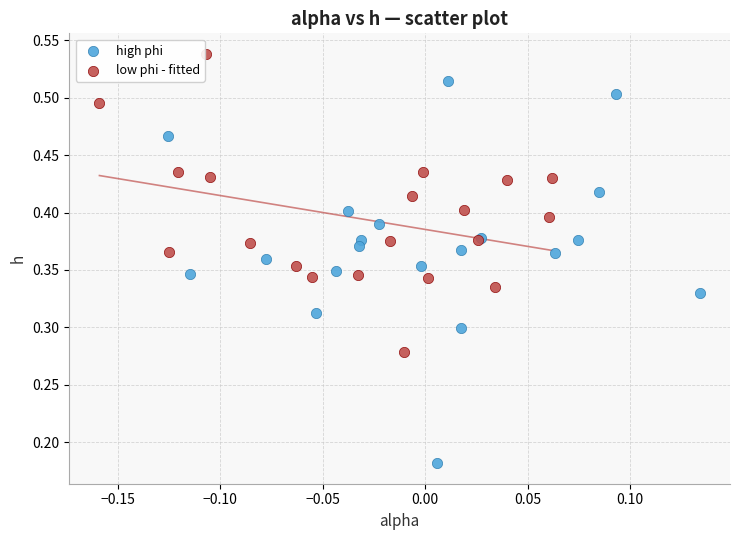

Which series contains the lowest Y value?

high phi